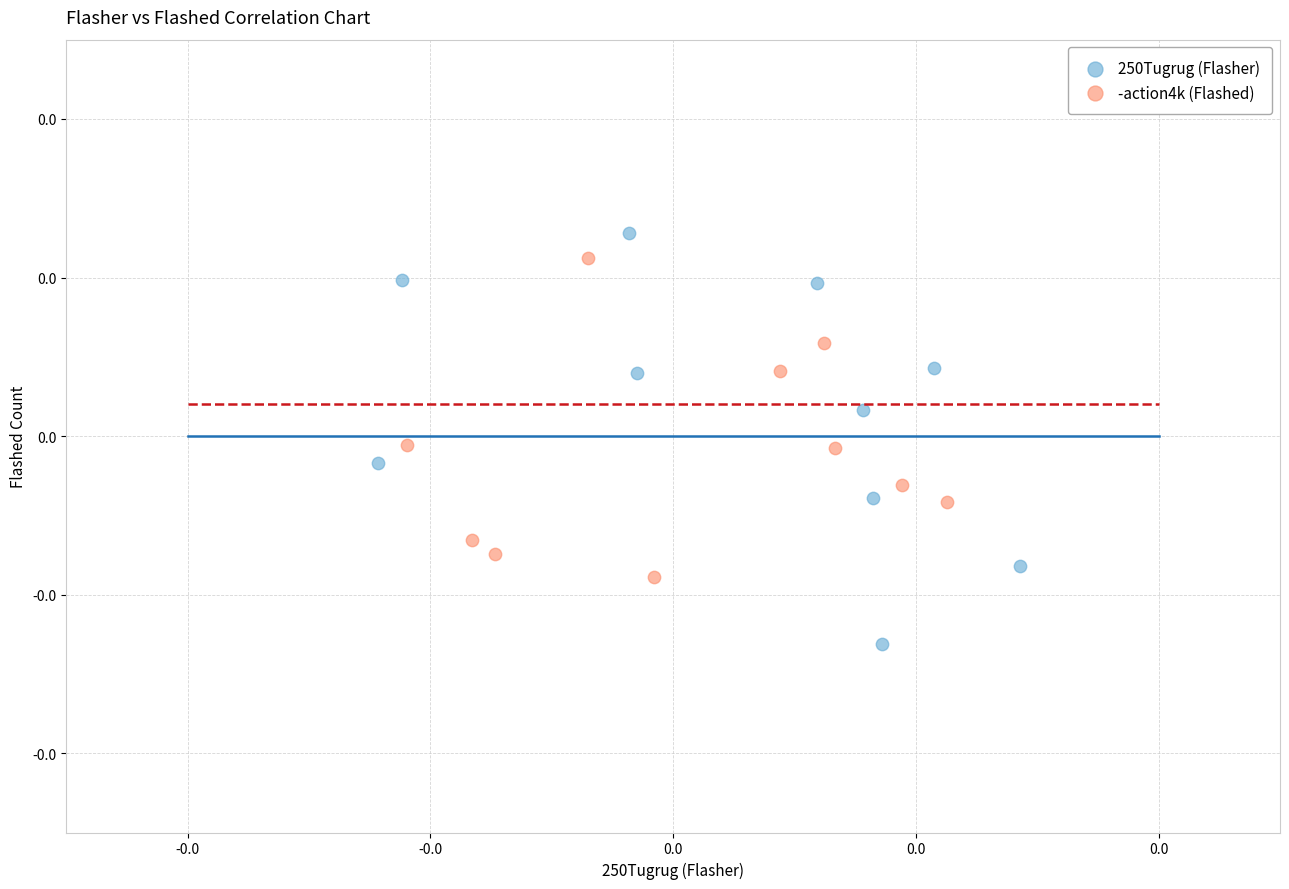

Which series has the largest Y range (max minus min)?

250Tugrug (Flasher)